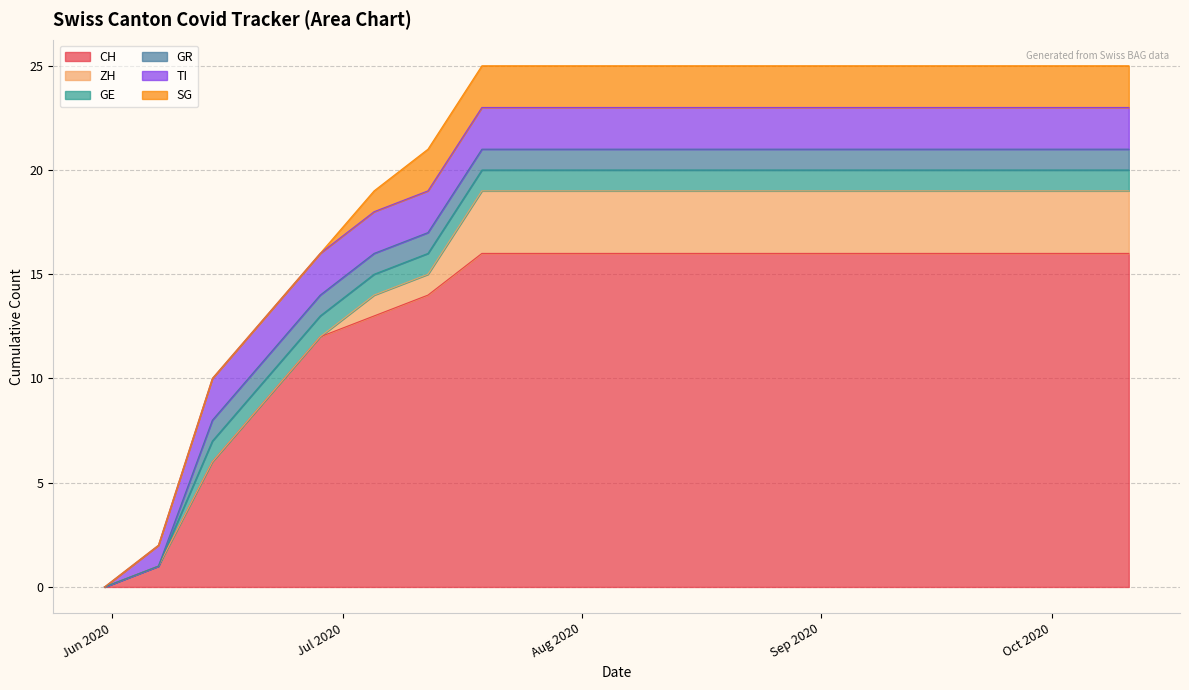

Count the number of data series in this chart.

6